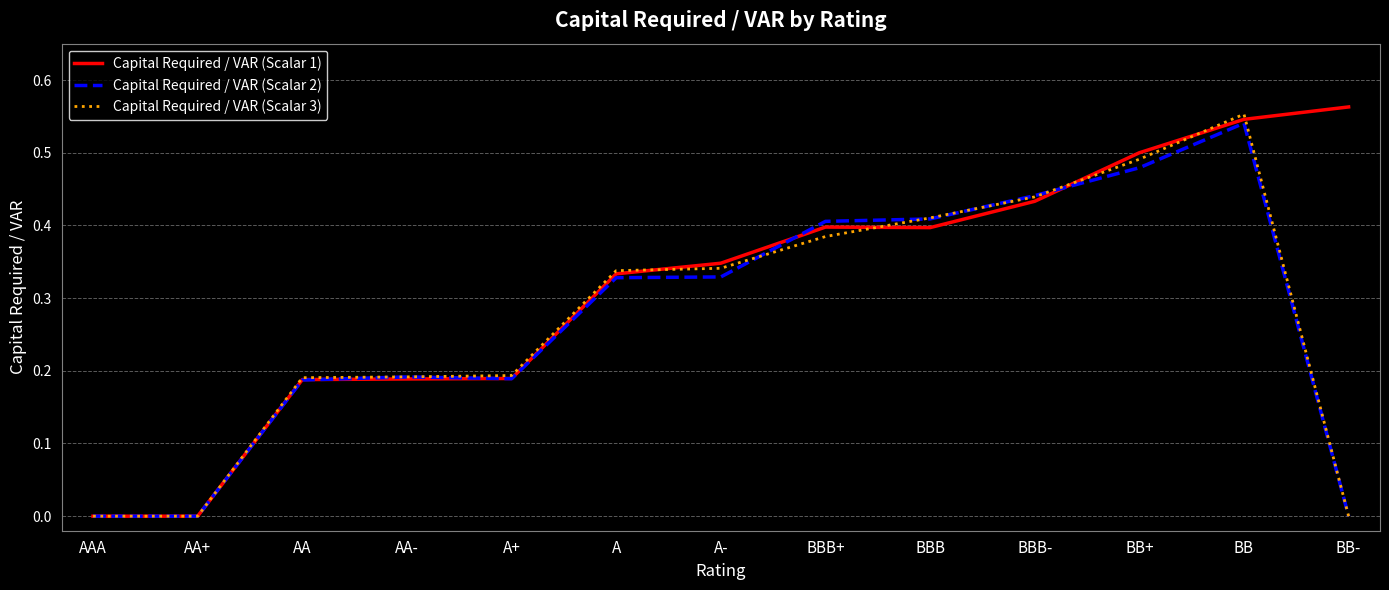

Is the value of Capital Required / VAR (Scalar 1) at AA- greater than the value of Capital Required / VAR (Scalar 3) at AA+?

Yes